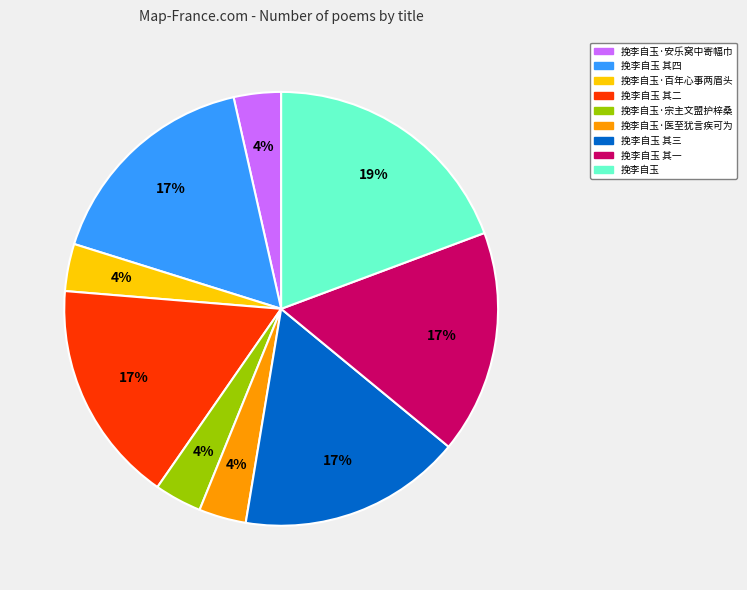

To the nearest percent, what is the average slice percentage?

11%